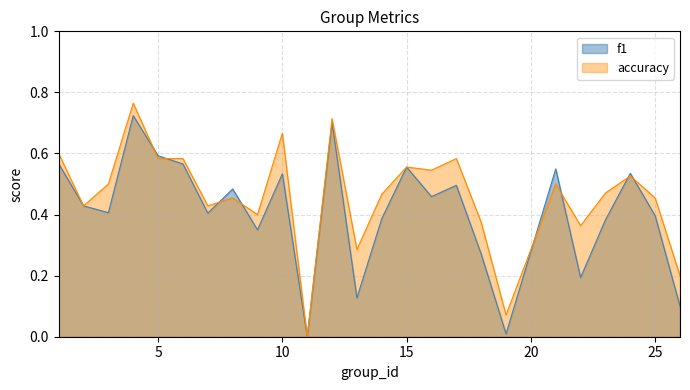

List the labels in order of accuracy value, smallest first.

11, 19, 26, 13, 22, 18, 9, 2, 7, 8, 25, 14, 23, 3, 21, 24, 16, 15, 5, 6, 17, 1, 10, 12, 4